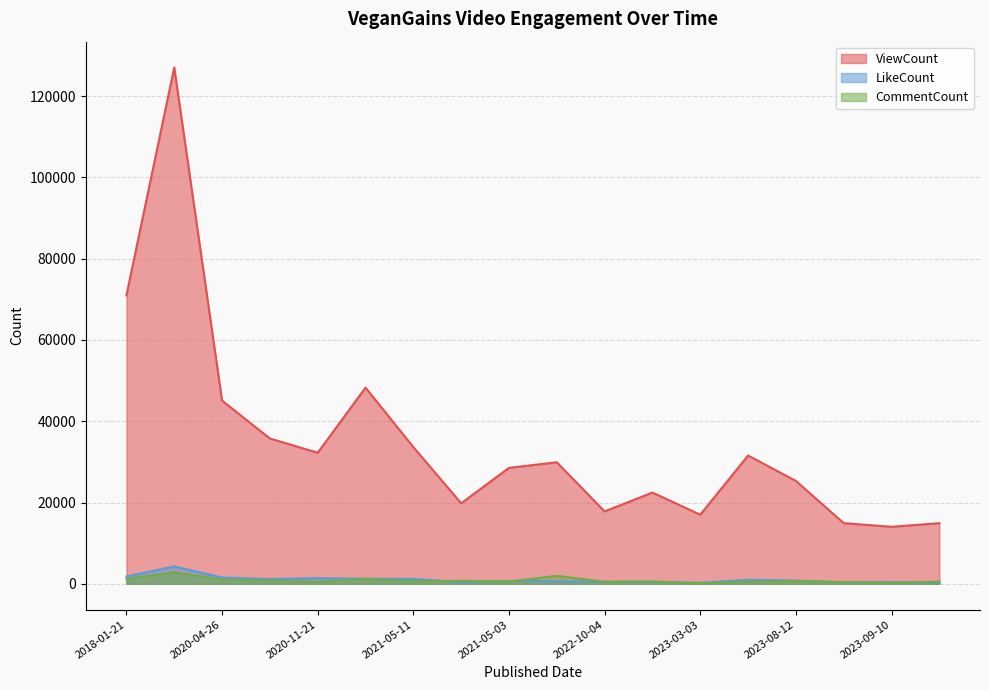

The CommentCount series shows 351 at 2021-05-22. True or false?

False